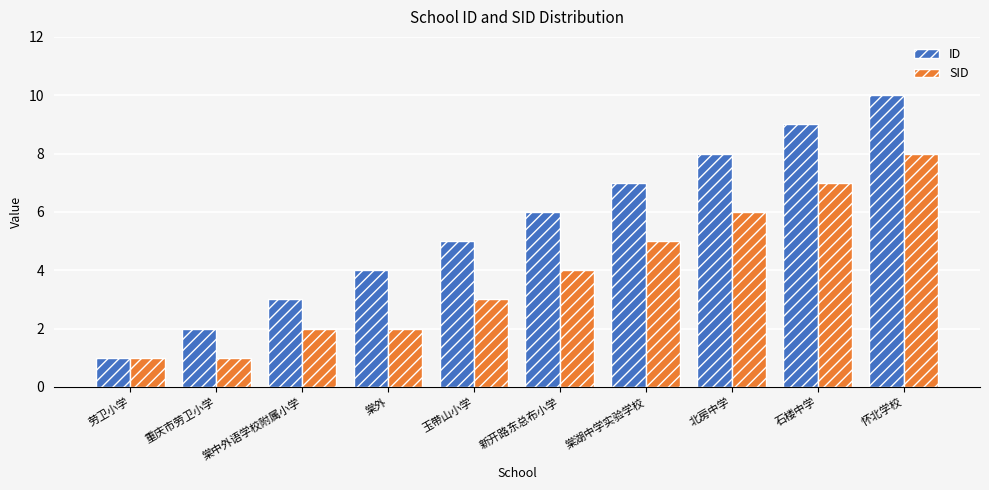

Read the SID value at 石楼中学.

7